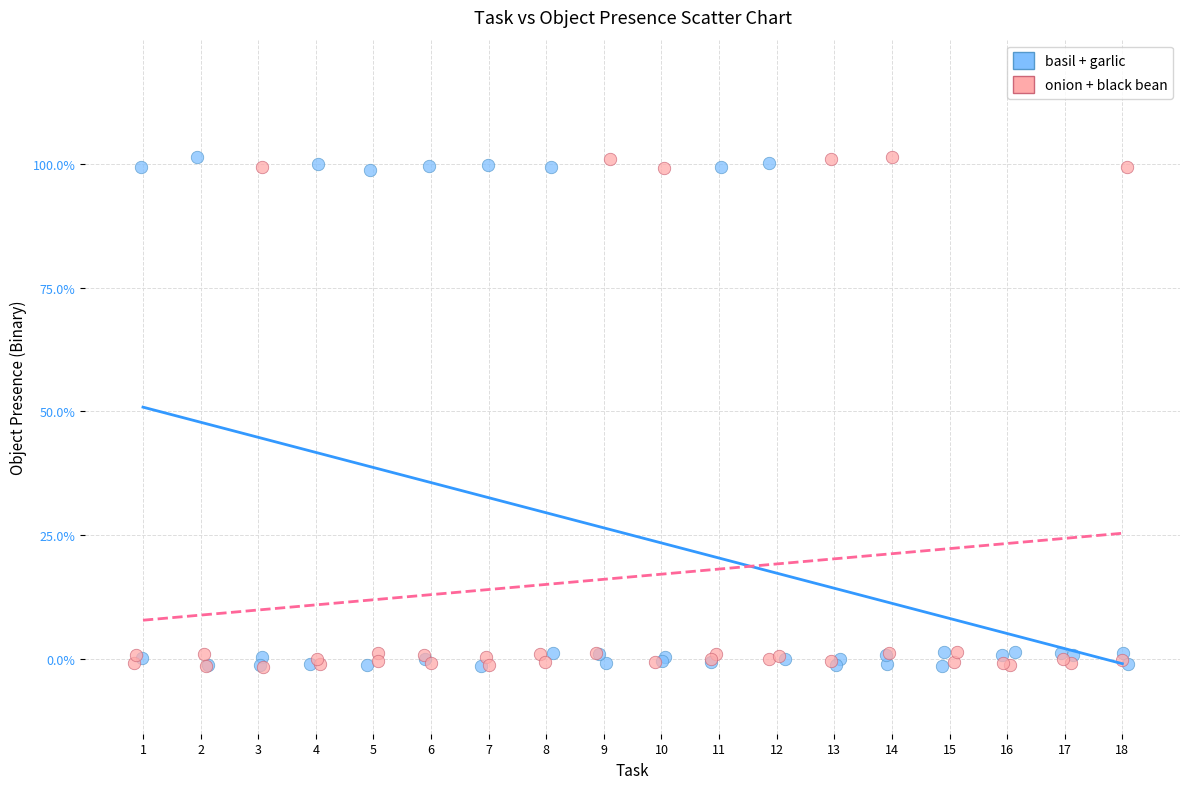

What are all the series names shown in the legend?

basil + garlic, onion + black bean